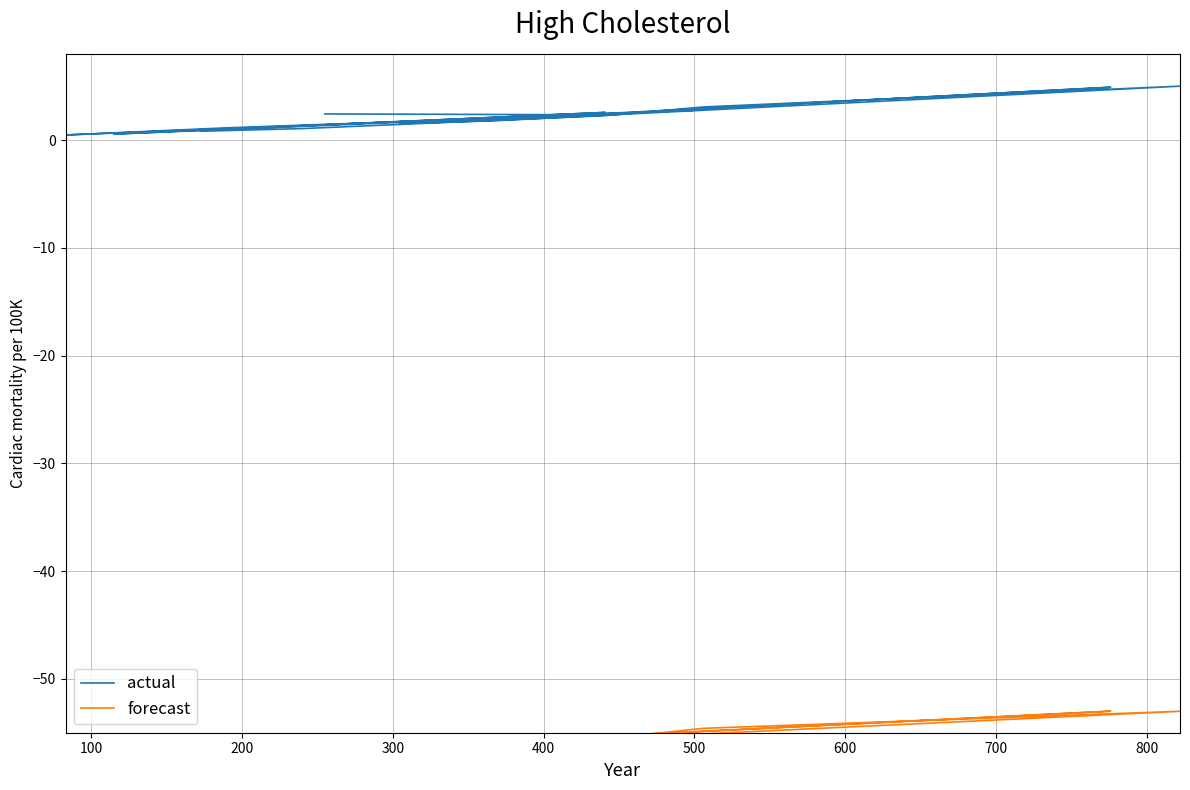

Read the value at 506.

3.1